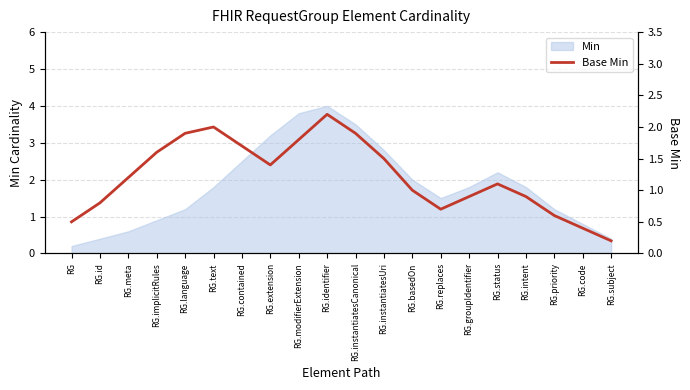

What position from the left is RG.groupIdentifier?

15